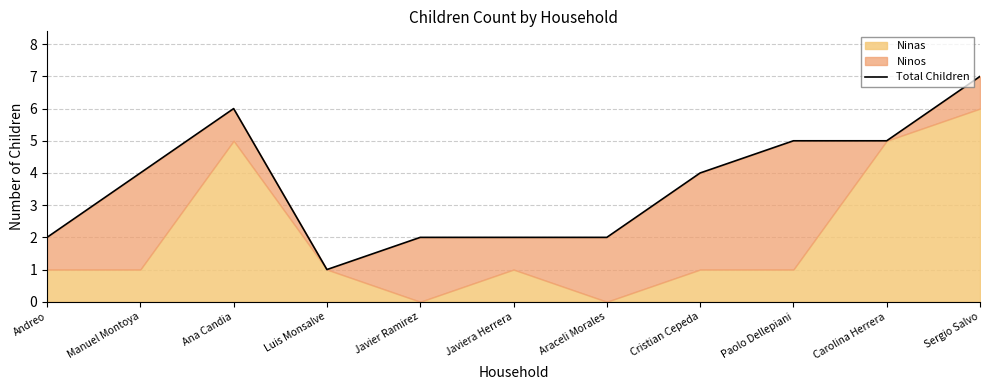

How many lines are shown in the chart?

1